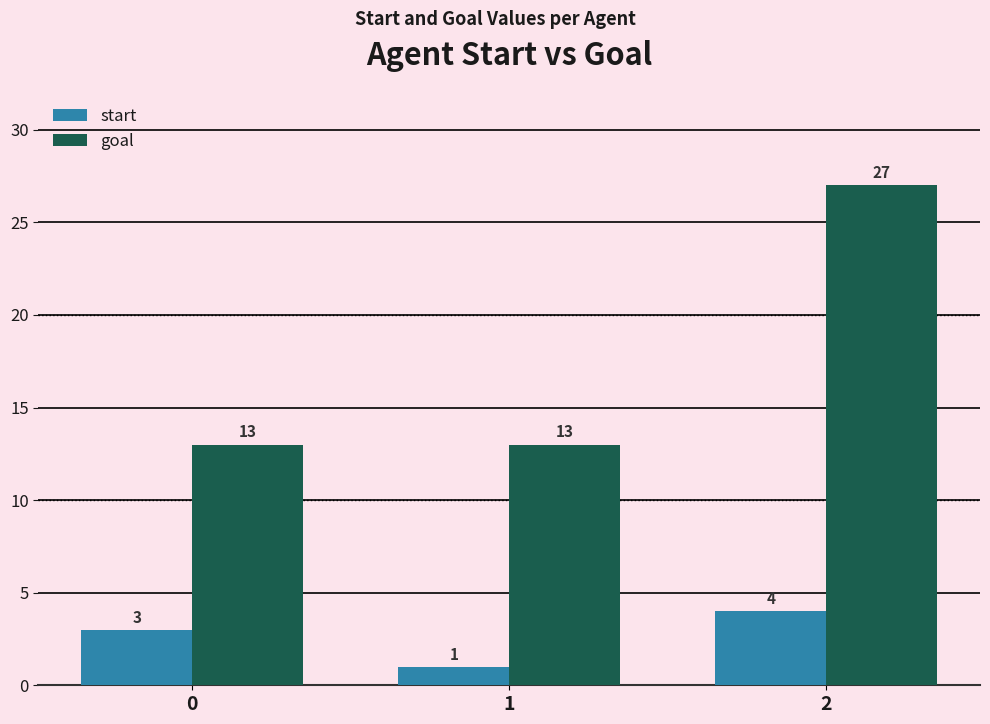

At which category does the chart reach its minimum across all series?

1